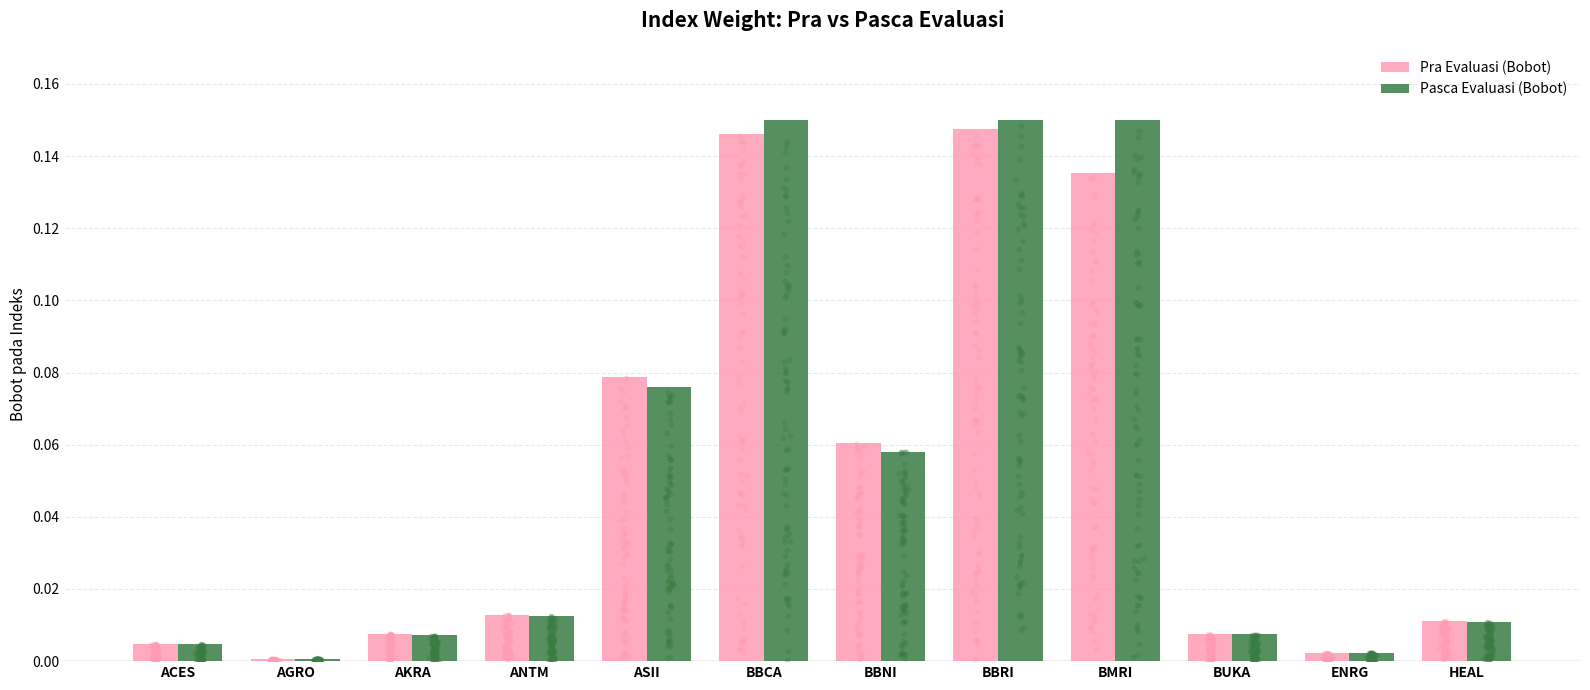

Which series contains the lowest Y value?

Pasca Evaluasi (Bobot)